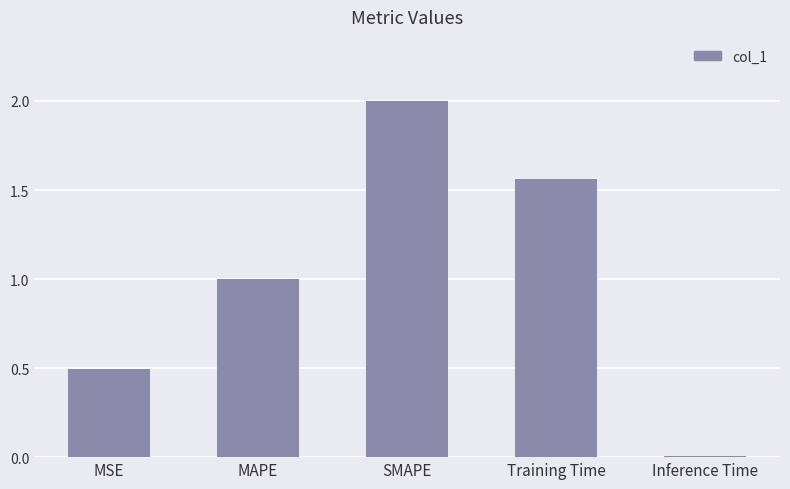

How many data points are less than 1?

2